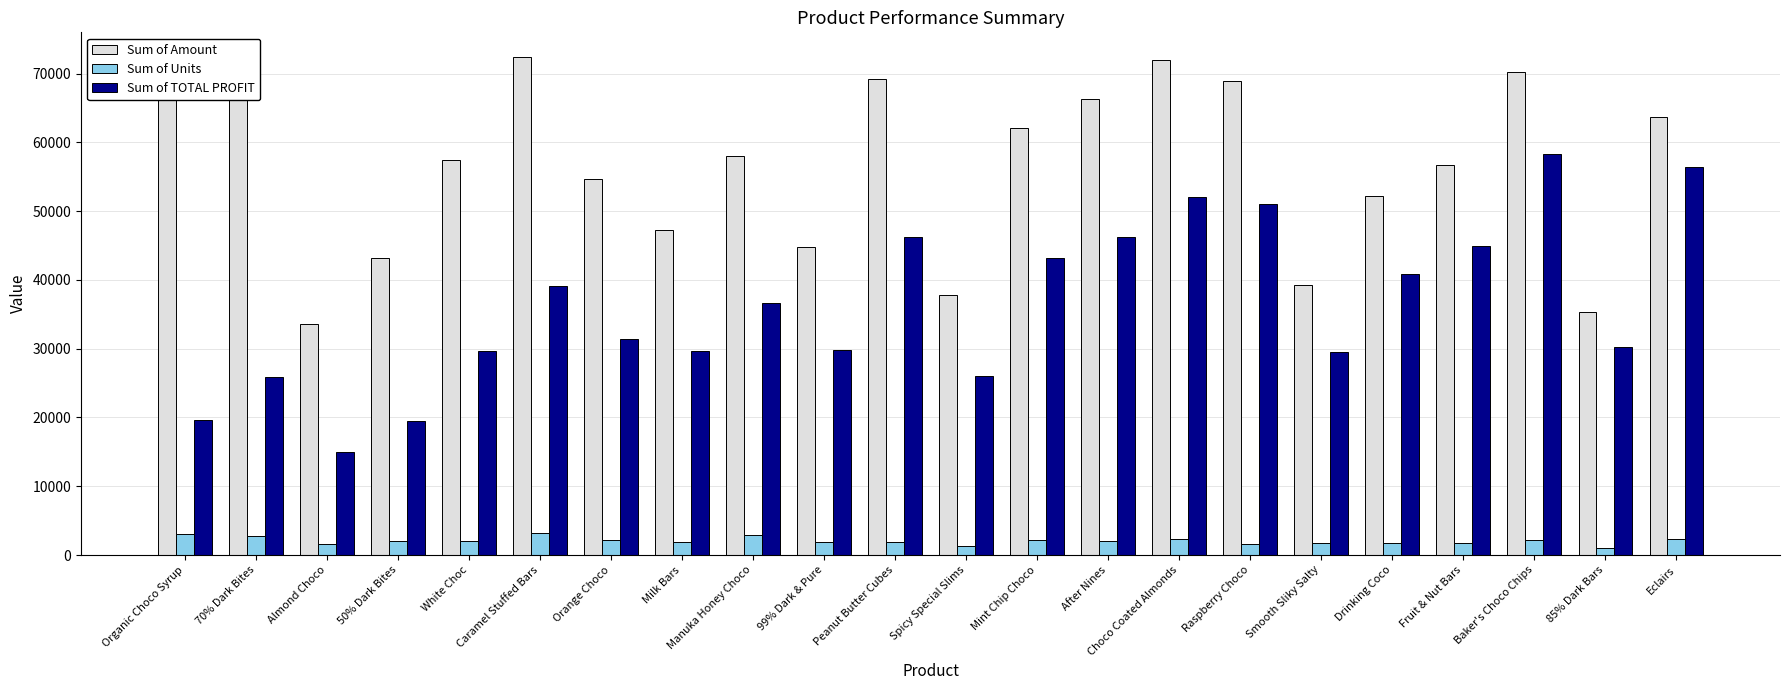

Which series has the largest total across all categories?

Sum of Amount